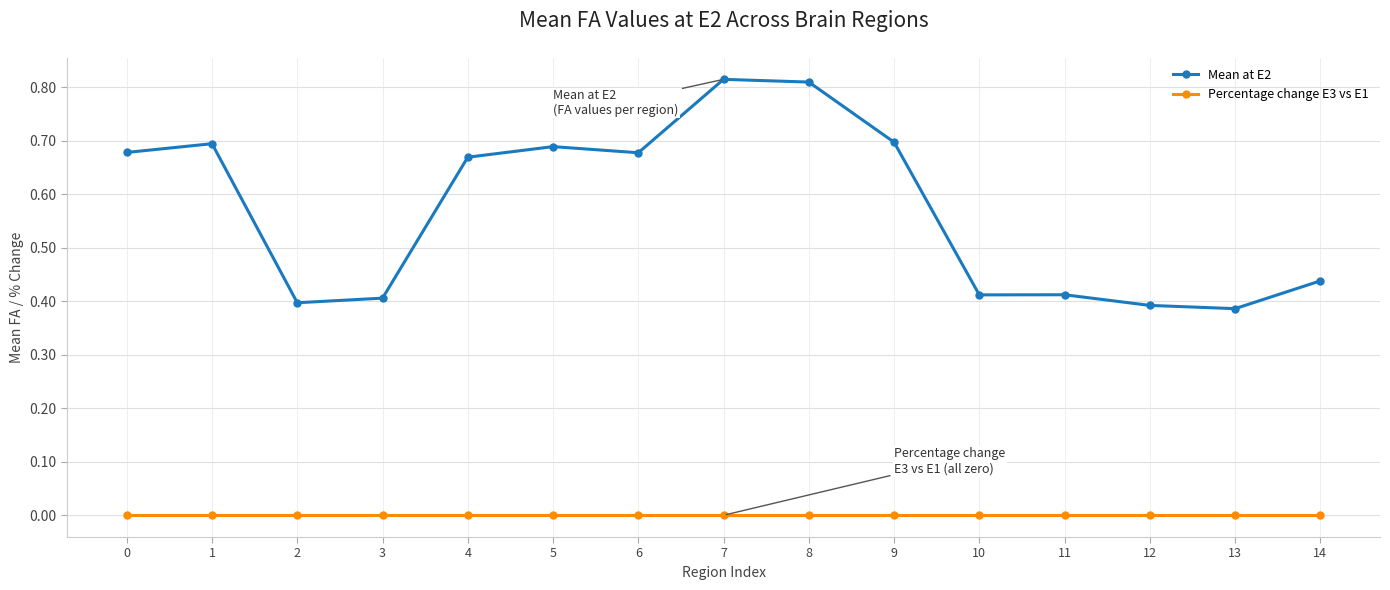

Where is the first local maximum for Mean at E2?

1